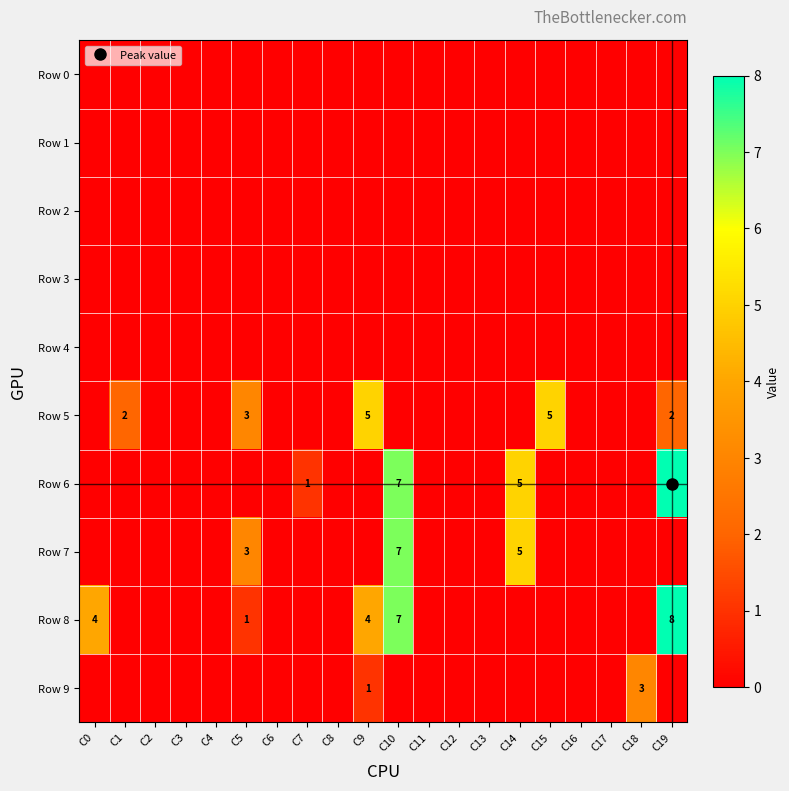

Rank the series at C6 from lowest to highest value.

Row 0, Row 1, Row 2, Row 3, Row 4, Row 5, Row 6, Row 7, Row 8, Row 9